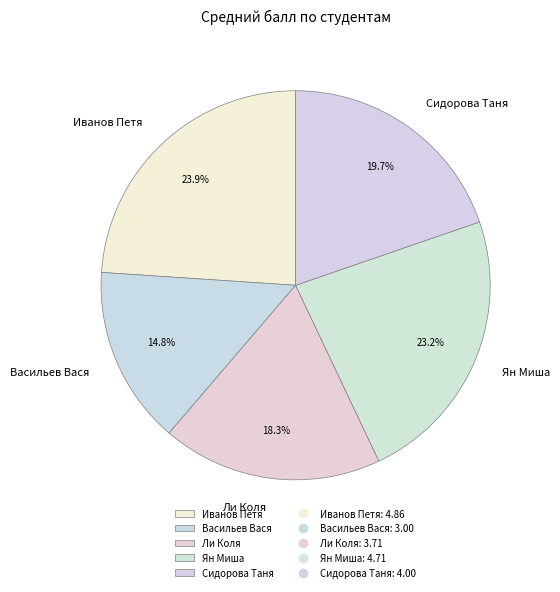

To the nearest percent, what portion does Васильев Вася represent?

15%